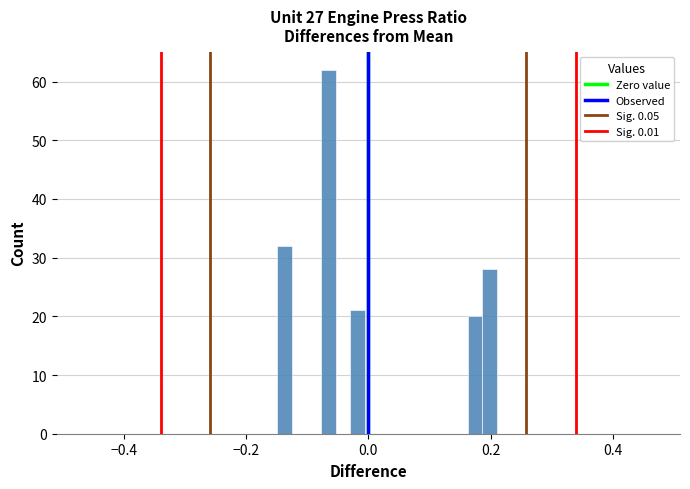

Around what value on the x-axis is the tallest bar? Give the approximate position of its centre, as read against the axis.

-0.06